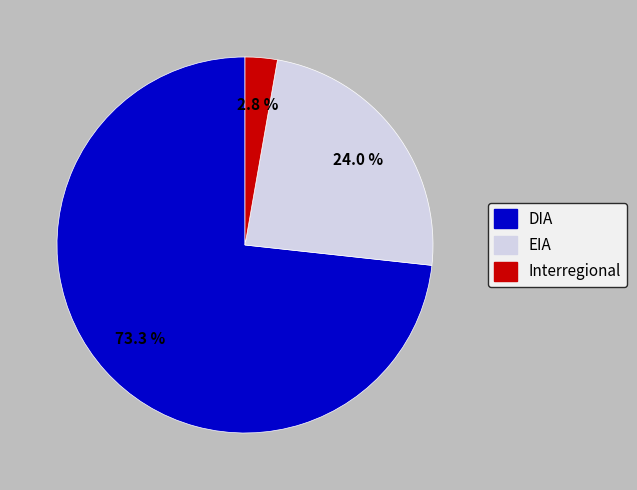

Does DIA represent more than half of the total?

Yes